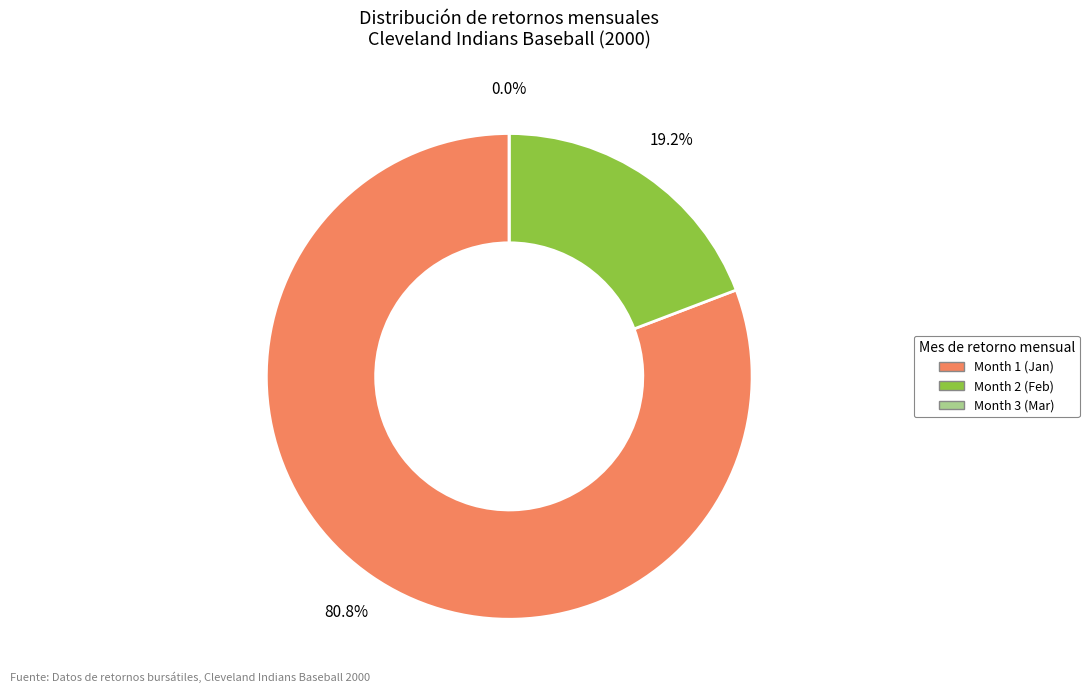

What is the change in value from 1 to 2?

-0.1